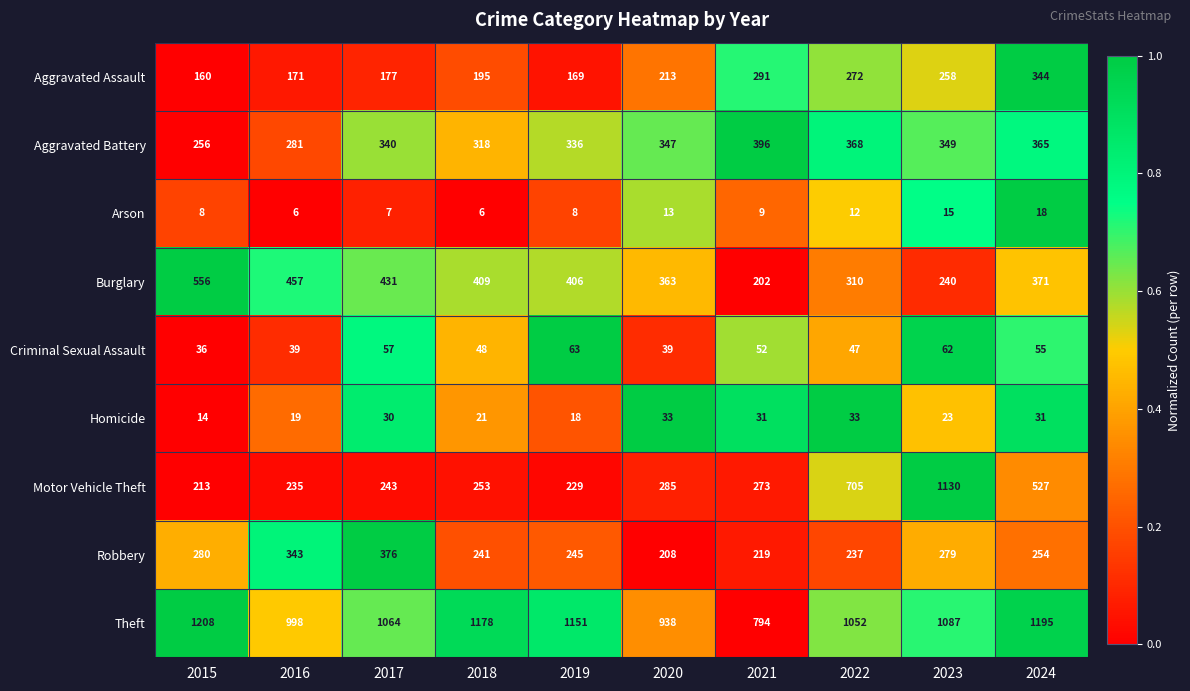

What is the spread (max minus min) of values at 2015?

1200